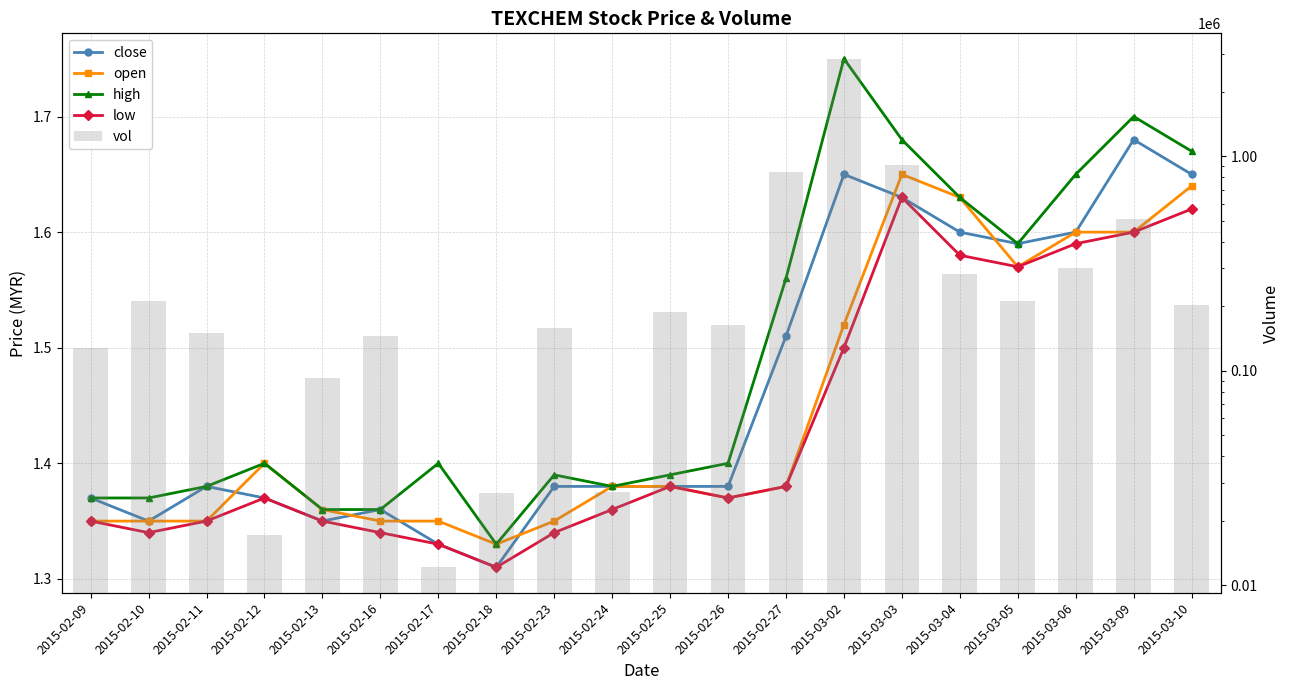

Reading right to left, transcribe all the data shown in this chart.

close: 2015-03-10=1.6	2015-03-09=1.7	2015-03-06=1.6	2015-03-05=1.6	2015-03-04=1.6	2015-03-03=1.6	2015-03-02=1.6	2015-02-27=1.5	2015-02-26=1.4	2015-02-25=1.4	2015-02-24=1.4	2015-02-23=1.4	2015-02-18=1.3	2015-02-17=1.3	2015-02-16=1.4	2015-02-13=1.4	2015-02-12=1.4	2015-02-11=1.4	2015-02-10=1.4	2015-02-09=1.4
open: 2015-03-10=1.6	2015-03-09=1.6	2015-03-06=1.6	2015-03-05=1.6	2015-03-04=1.6	2015-03-03=1.6	2015-03-02=1.5	2015-02-27=1.4	2015-02-26=1.4	2015-02-25=1.4	2015-02-24=1.4	2015-02-23=1.4	2015-02-18=1.3	2015-02-17=1.4	2015-02-16=1.4	2015-02-13=1.4	2015-02-12=1.4	2015-02-11=1.4	2015-02-10=1.4	2015-02-09=1.4
high: 2015-03-10=1.7	2015-03-09=1.7	2015-03-06=1.6	2015-03-05=1.6	2015-03-04=1.6	2015-03-03=1.7	2015-03-02=1.8	2015-02-27=1.6	2015-02-26=1.4	2015-02-25=1.4	2015-02-24=1.4	2015-02-23=1.4	2015-02-18=1.3	2015-02-17=1.4	2015-02-16=1.4	2015-02-13=1.4	2015-02-12=1.4	2015-02-11=1.4	2015-02-10=1.4	2015-02-09=1.4
low: 2015-03-10=1.6	2015-03-09=1.6	2015-03-06=1.6	2015-03-05=1.6	2015-03-04=1.6	2015-03-03=1.6	2015-03-02=1.5	2015-02-27=1.4	2015-02-26=1.4	2015-02-25=1.4	2015-02-24=1.4	2015-02-23=1.3	2015-02-18=1.3	2015-02-17=1.3	2015-02-16=1.3	2015-02-13=1.4	2015-02-12=1.4	2015-02-11=1.4	2015-02-10=1.3	2015-02-09=1.4
vol: 2015-03-10=203600.0	2015-03-09=512500.0	2015-03-06=301900.0	2015-03-05=211100.0	2015-03-04=281200.0	2015-03-03=915500.0	2015-03-02=2855000.0	2015-02-27=844300.0	2015-02-26=163600.0	2015-02-25=187700.0	2015-02-24=27300.0	2015-02-23=158000.0	2015-02-18=27000.0	2015-02-17=12100.0	2015-02-16=145900.0	2015-02-13=92500.0	2015-02-12=17100.0	2015-02-11=150400.0	2015-02-10=211400.0	2015-02-09=127000.0